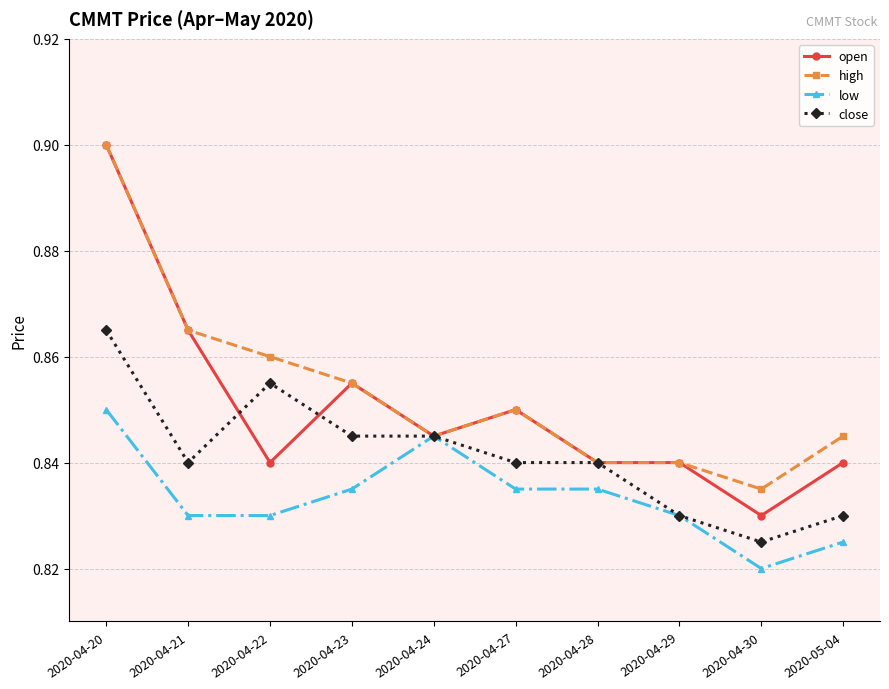

Where is the first local maximum for low?

2020-04-24